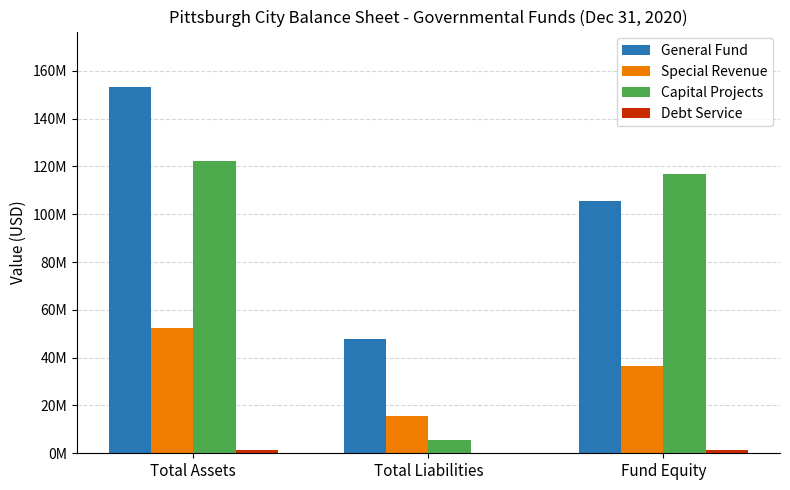

What is the maximum value for Debt Service?

1214973